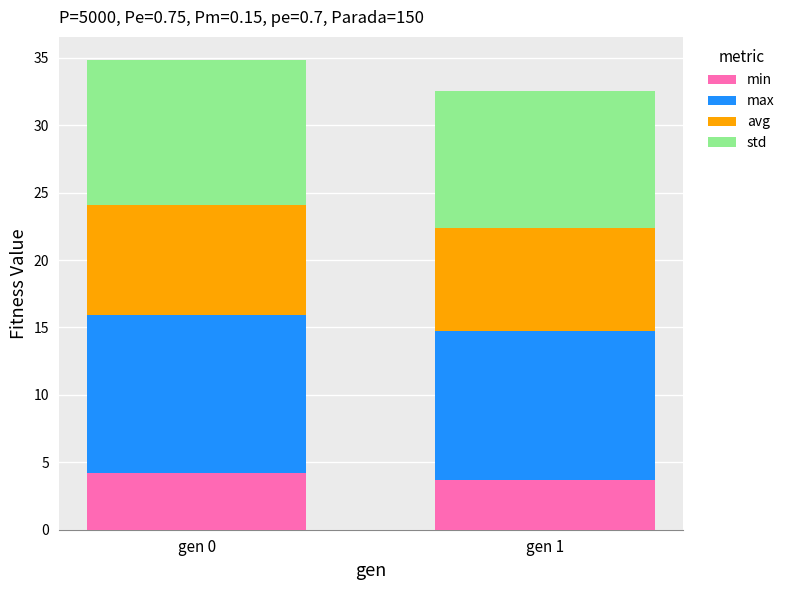

What is the total value across all series at gen 1?

32.6